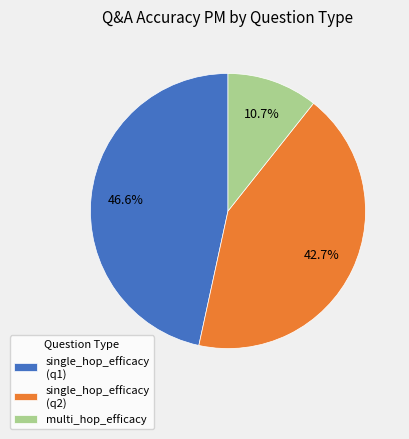

Rank the categories by value from highest to lowest.

single_hop_efficacy (q1), single_hop_efficacy (q2), multi_hop_efficacy